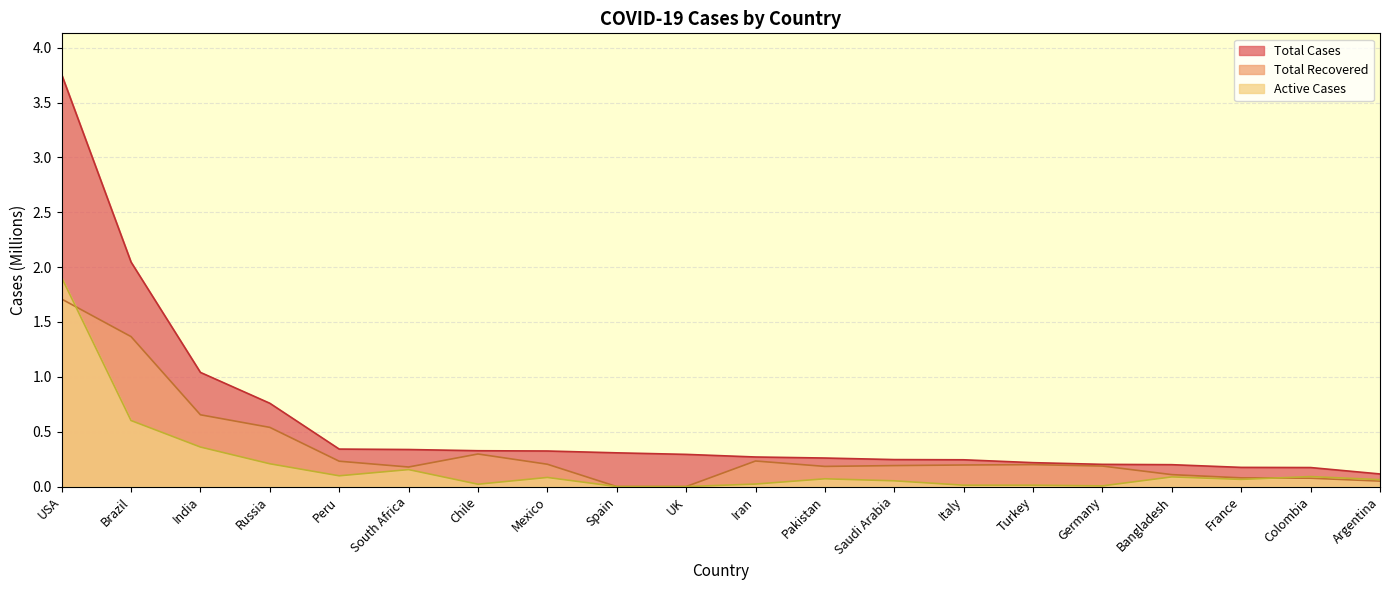

At which label does Total Cases reach its peak?

USA